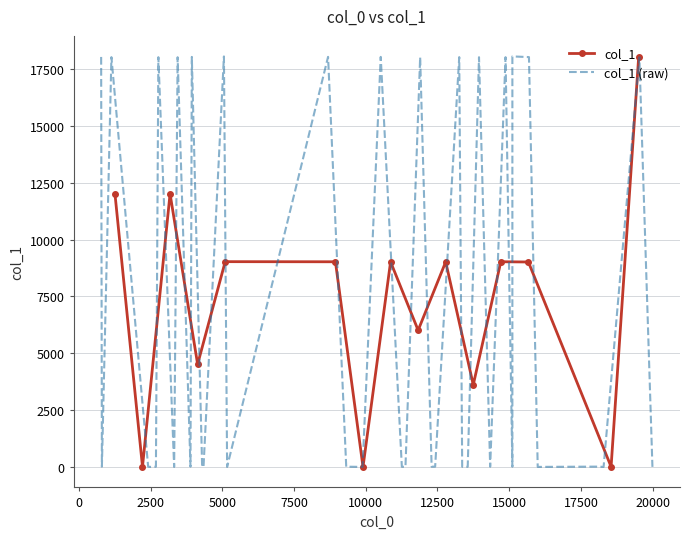

What is the value of the col_1 point at the 1st from the left?

12027.0